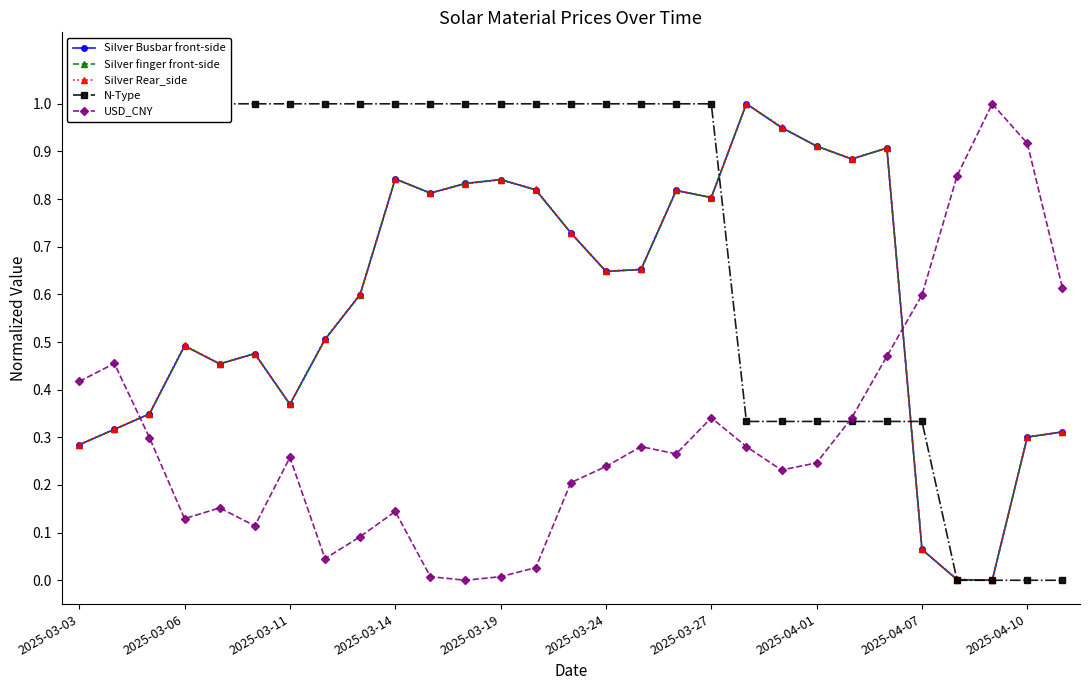

What is the total value across all series at 11?

3.5